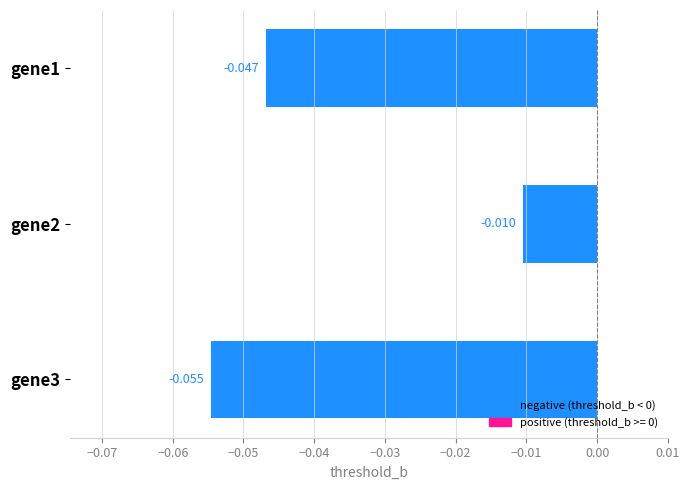

How many bars are there in total?

3